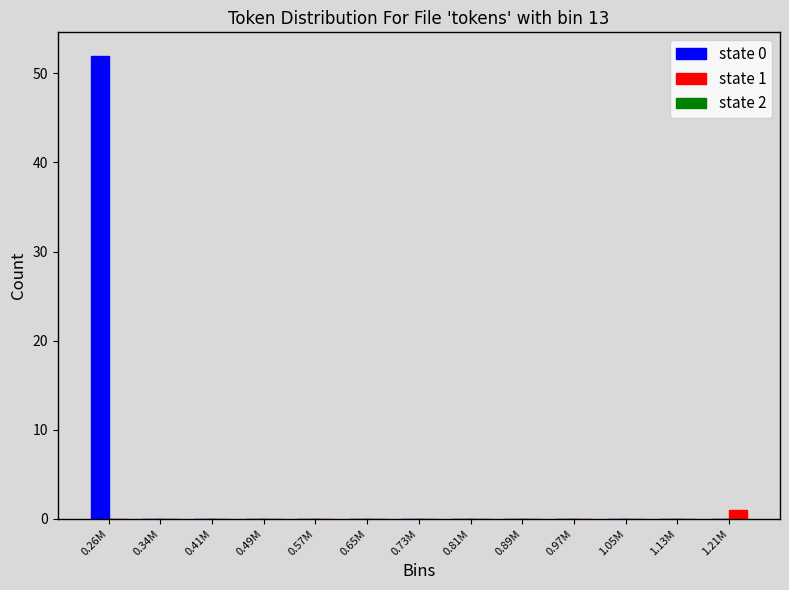

Reading right to left, what are all the values shown in this chart?

state 0: 1.21M=0	1.13M=0	1.05M=0	0.97M=0	0.89M=0	0.81M=0	0.73M=0	0.65M=0	0.57M=0	0.49M=0	0.41M=0	0.34M=0	0.26M=52
state 1: 1.21M=1	1.13M=0	1.05M=0	0.97M=0	0.89M=0	0.81M=0	0.73M=0	0.65M=0	0.57M=0	0.49M=0	0.41M=0	0.34M=0	0.26M=0